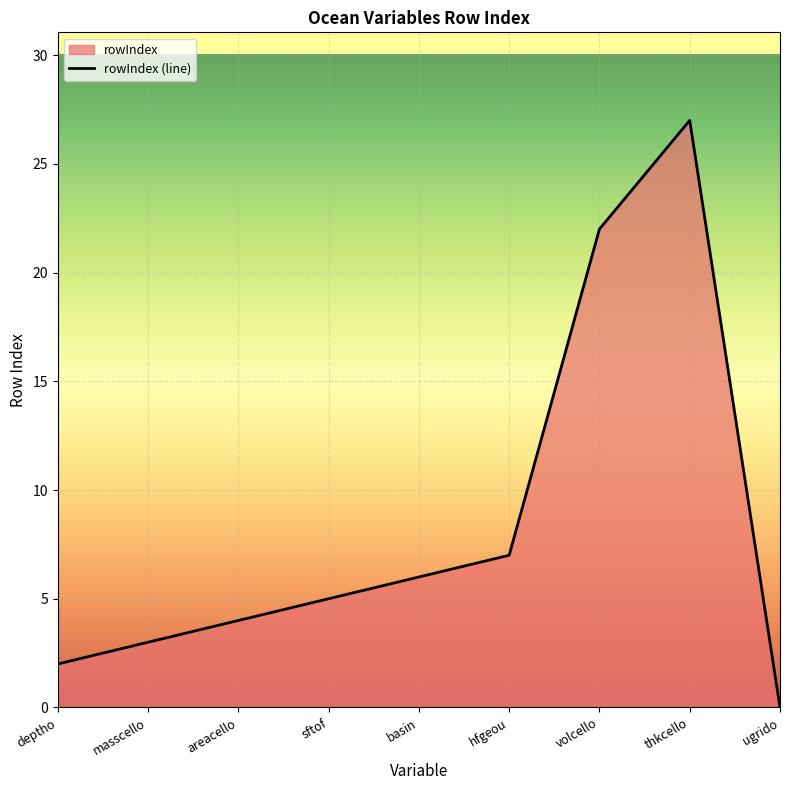

The chart shows a value of 10 at basin. True or false?

False